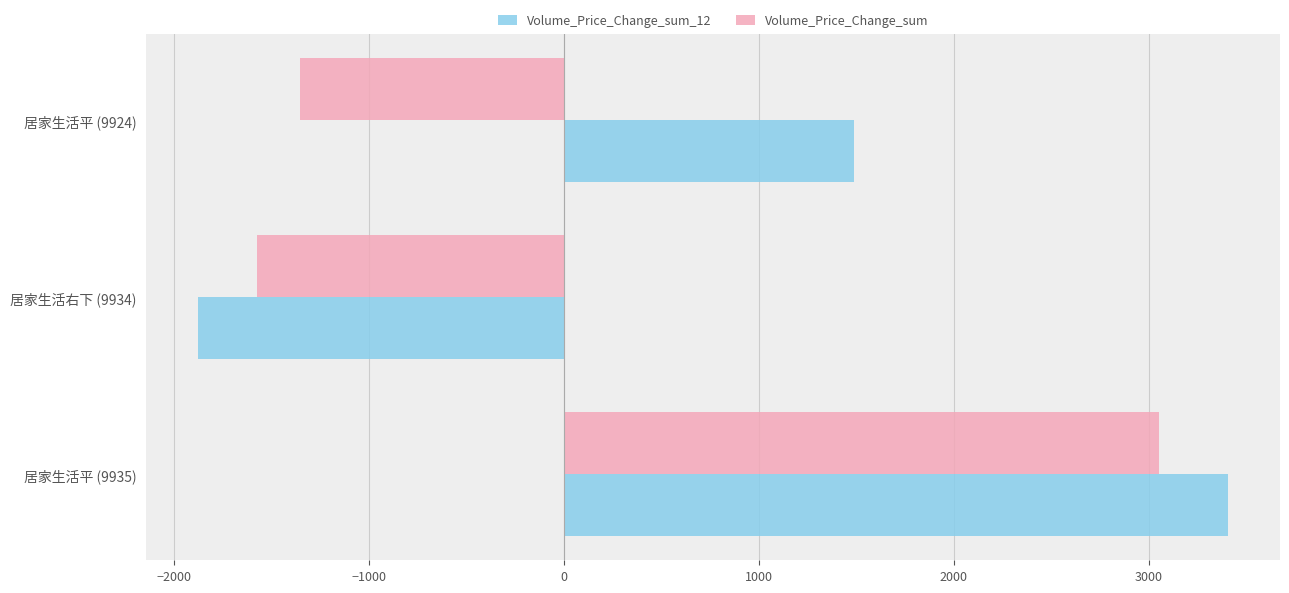

At how many categories does at least one series exceed 1167?

2